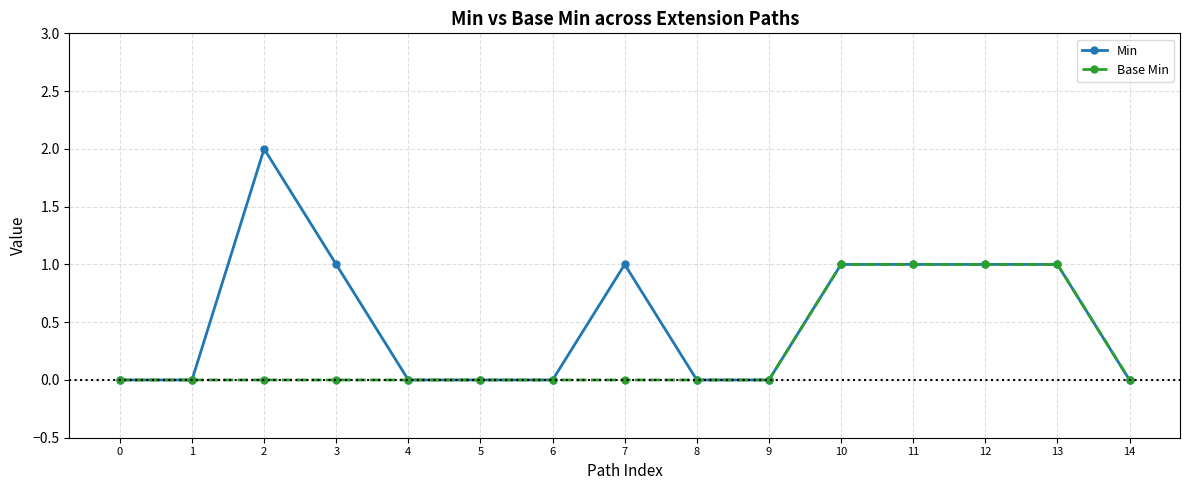

Reading right to left, what are all the values shown in this chart?

Min: 14=0	13=1	12=1	11=1	10=1	9=0	8=0	7=1	6=0	5=0	4=0	3=1	2=2	1=0	0=0
Base Min: 14=0	13=1	12=1	11=1	10=1	9=0	8=0	7=0	6=0	5=0	4=0	3=0	2=0	1=0	0=0